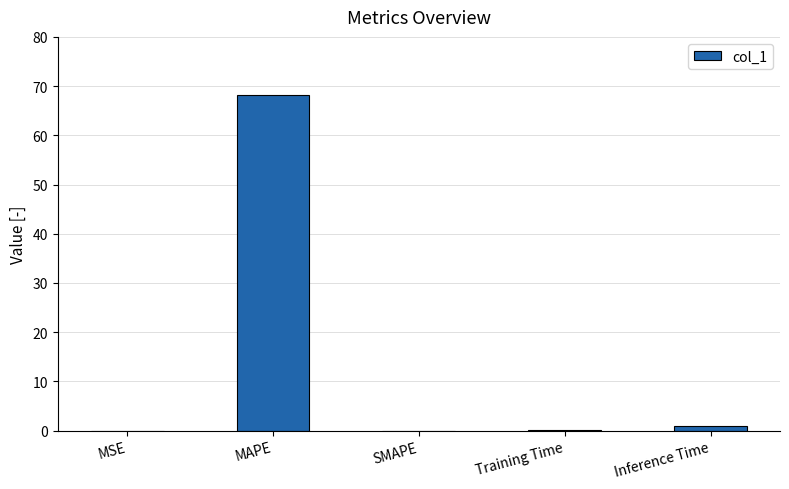

Between SMAPE and MAPE, which is larger?

MAPE